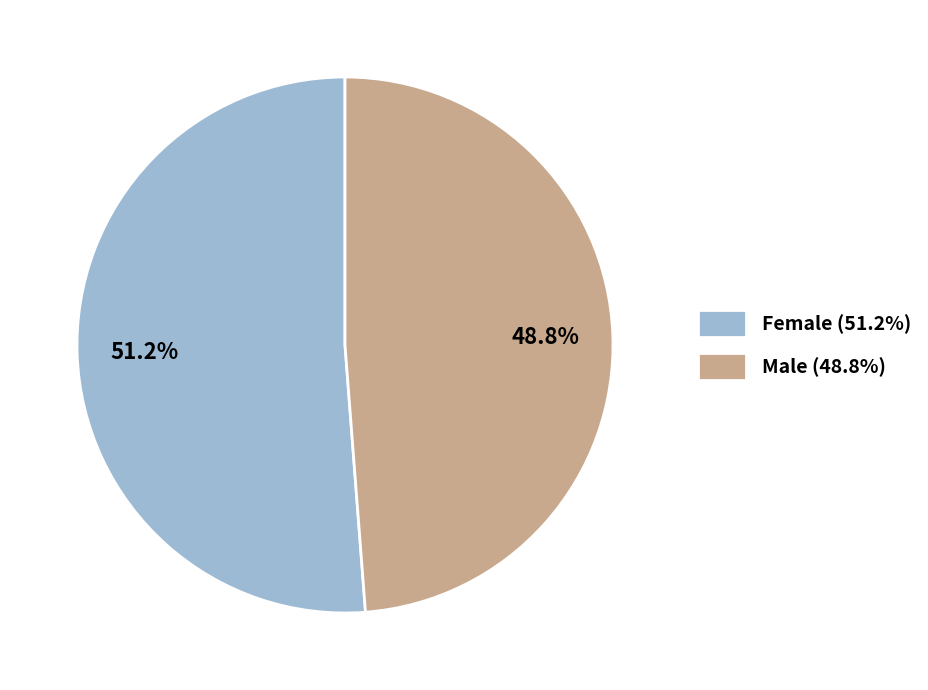

Between Female and Male, which is larger?

Female